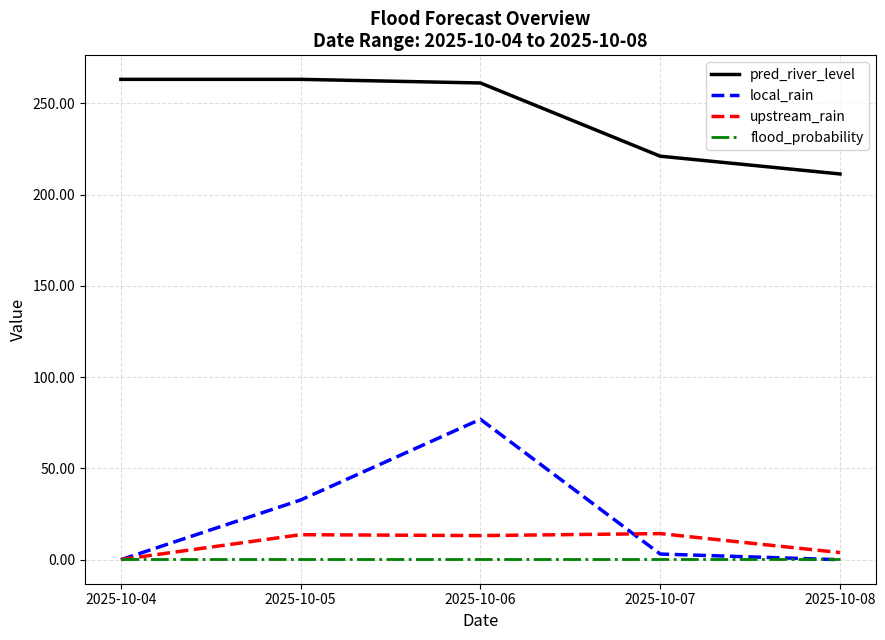

What is the sum of all upstream_rain values?

45.2